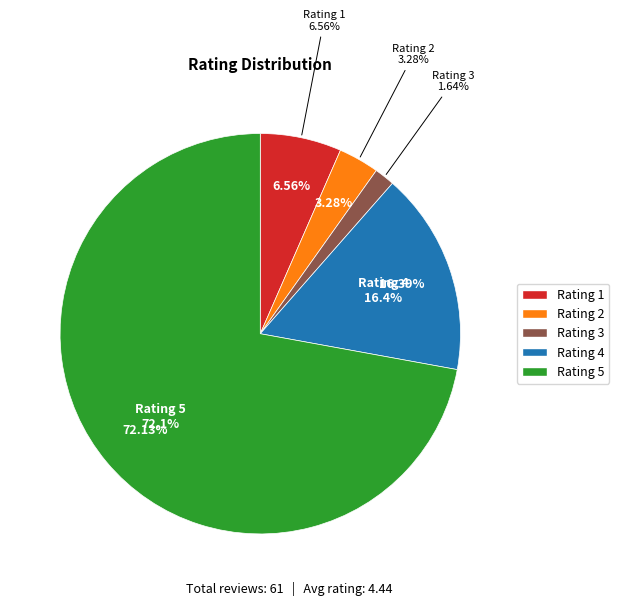

What percentage is NOT represented by 4?

83.6%